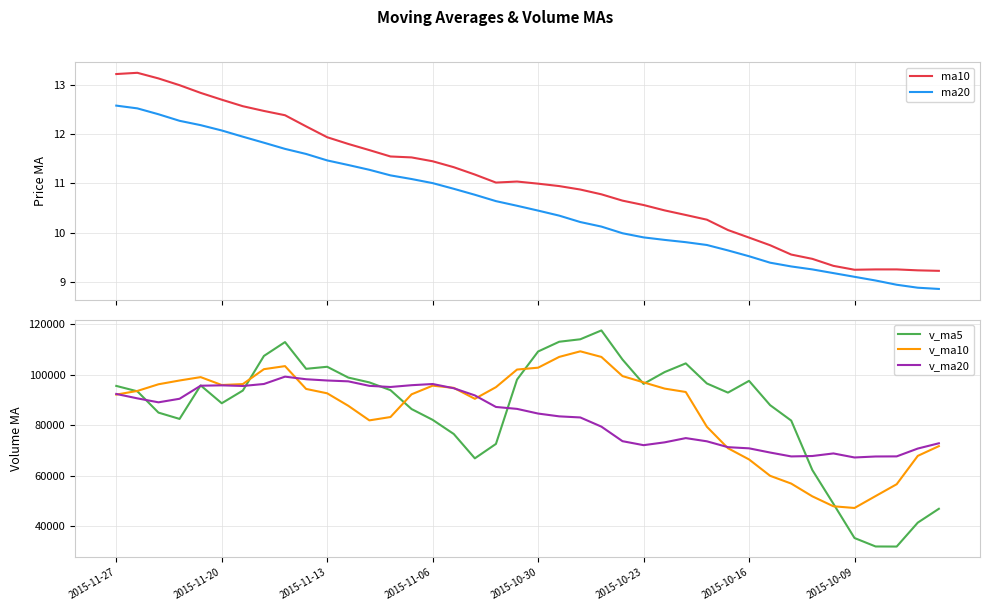

What is the difference between the maximum and minimum values in the ma20 series?

3.7